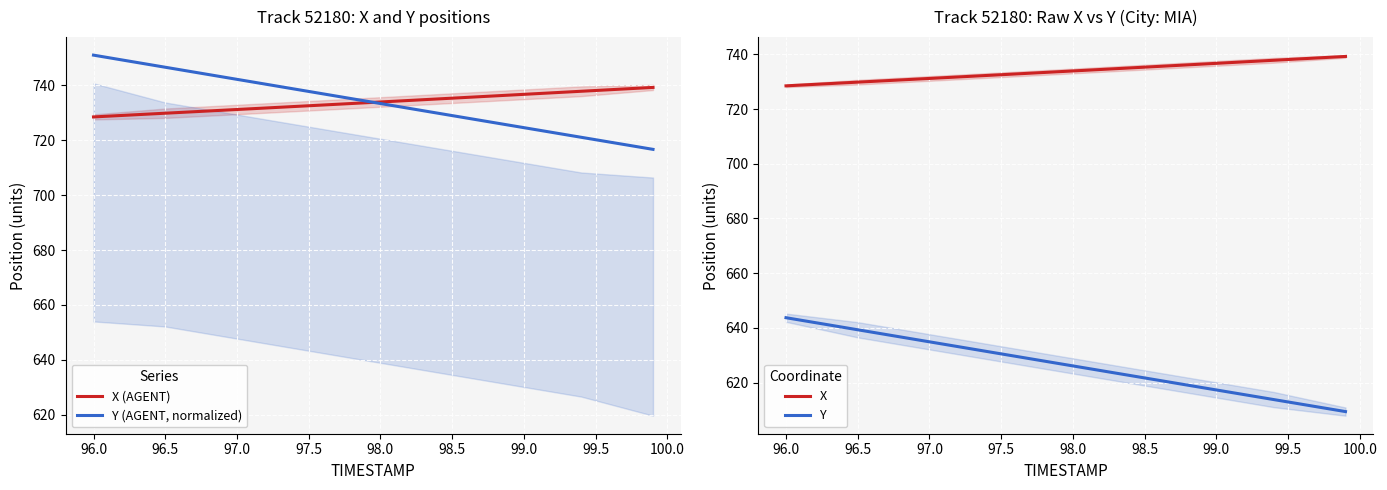

How many values in the X (AGENT) series are below 733?

17